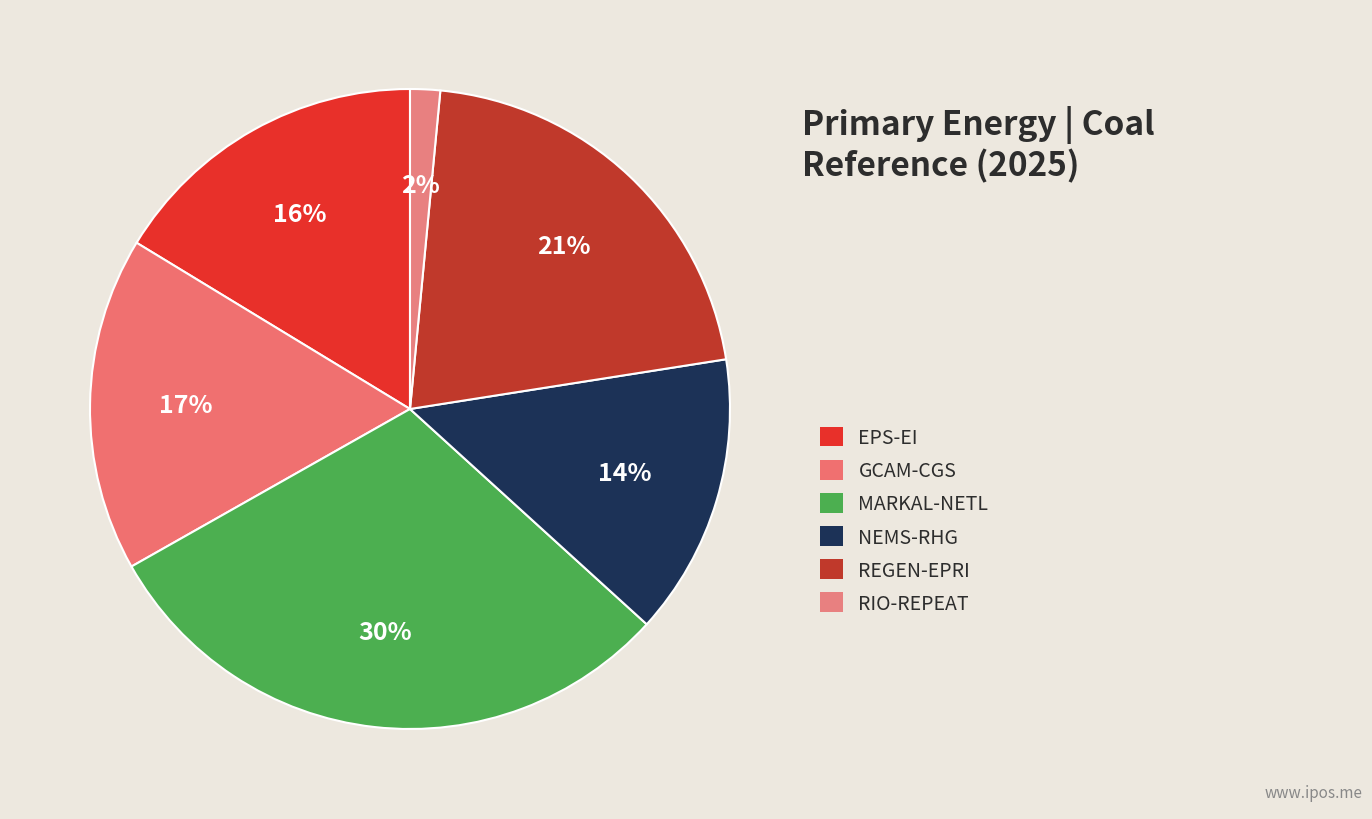

How many segments does this pie chart have?

6